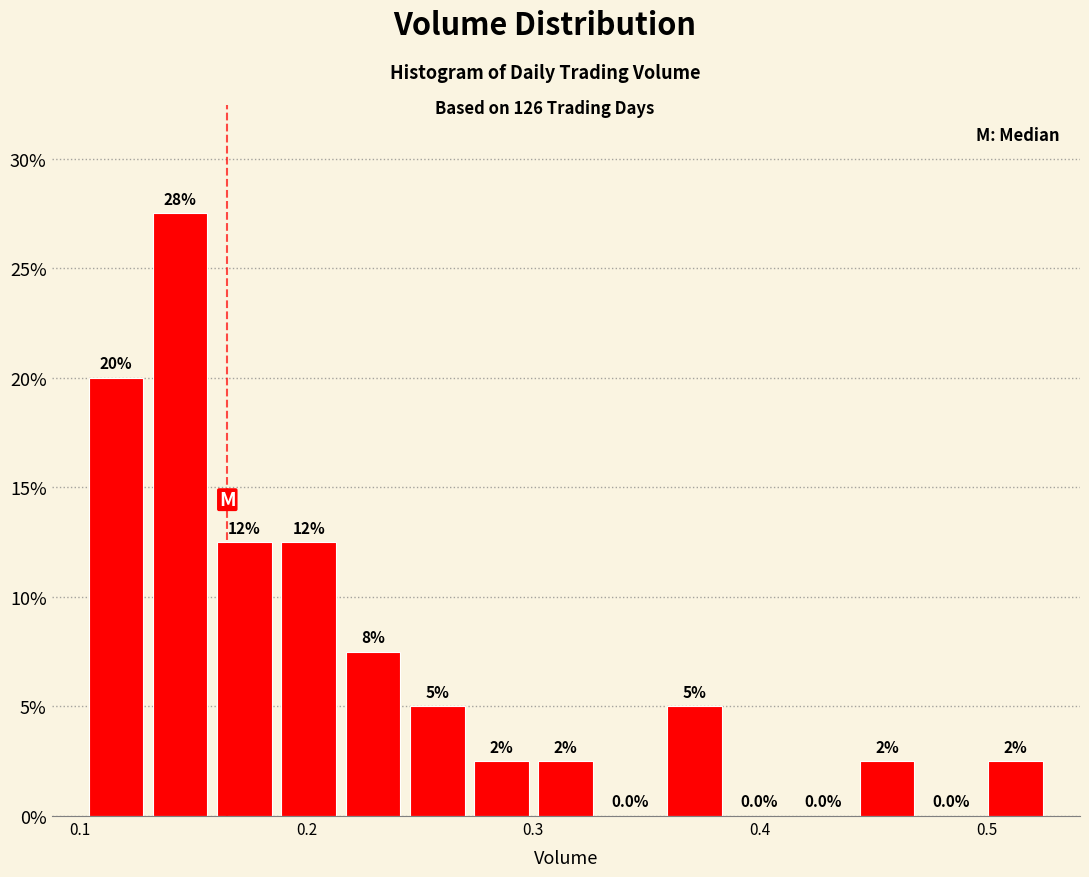

Around what value on the x-axis is the tallest bar? Give the approximate position of its centre, as read against the axis.

0.14